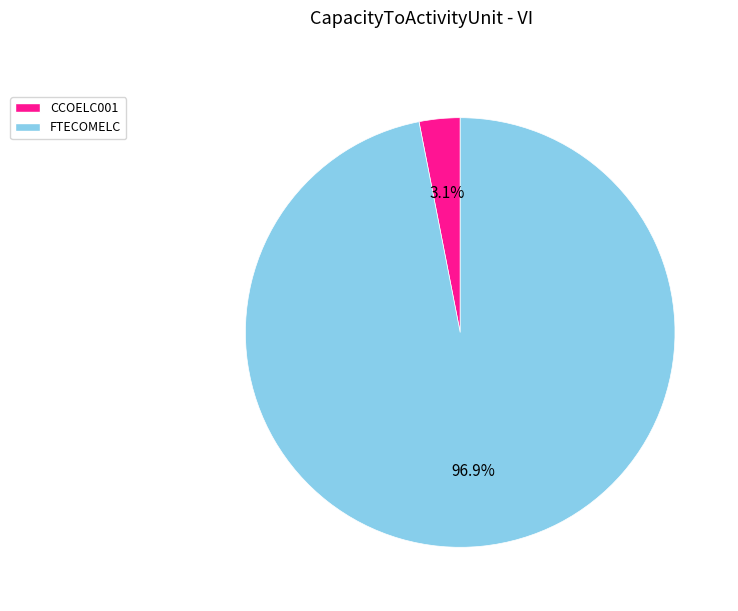

Do FTECOMELC and CCOELC001 together represent more than half of the pie?

Yes